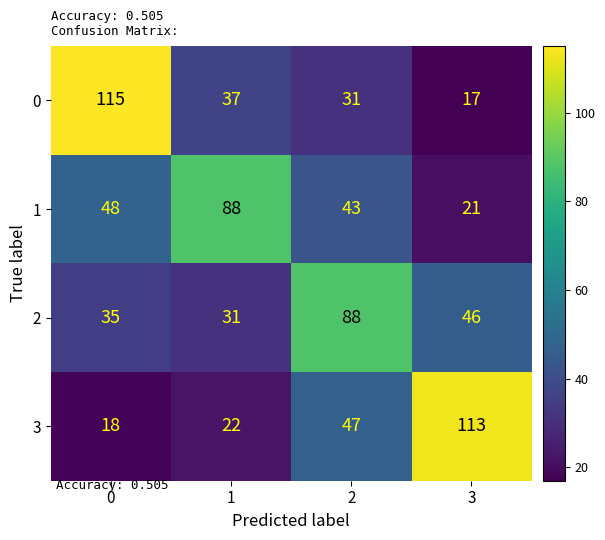

Reading left to right, what are all the values shown in this chart?

0: 0=115	1=37	2=31	3=17
1: 0=48	1=88	2=43	3=21
2: 0=35	1=31	2=88	3=46
3: 0=18	1=22	2=47	3=113